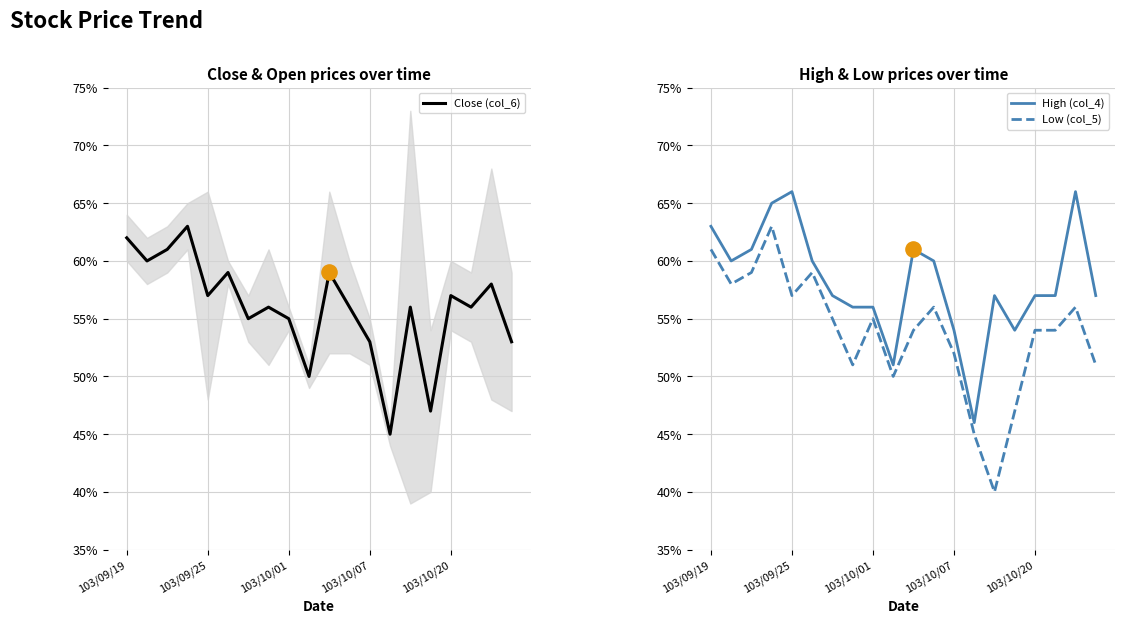

Which series contains the highest Y value?

High (col_4)